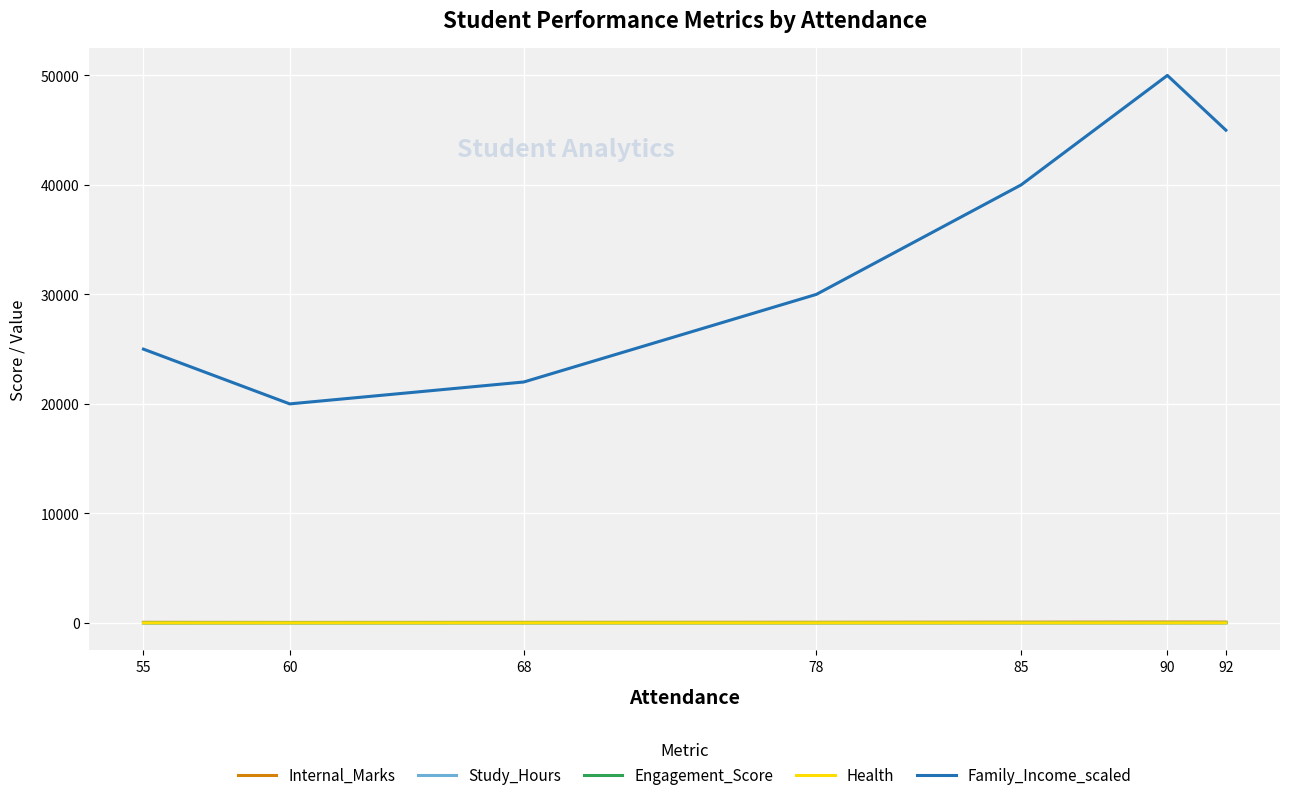

What is the sum of all Study_Hours values?

35